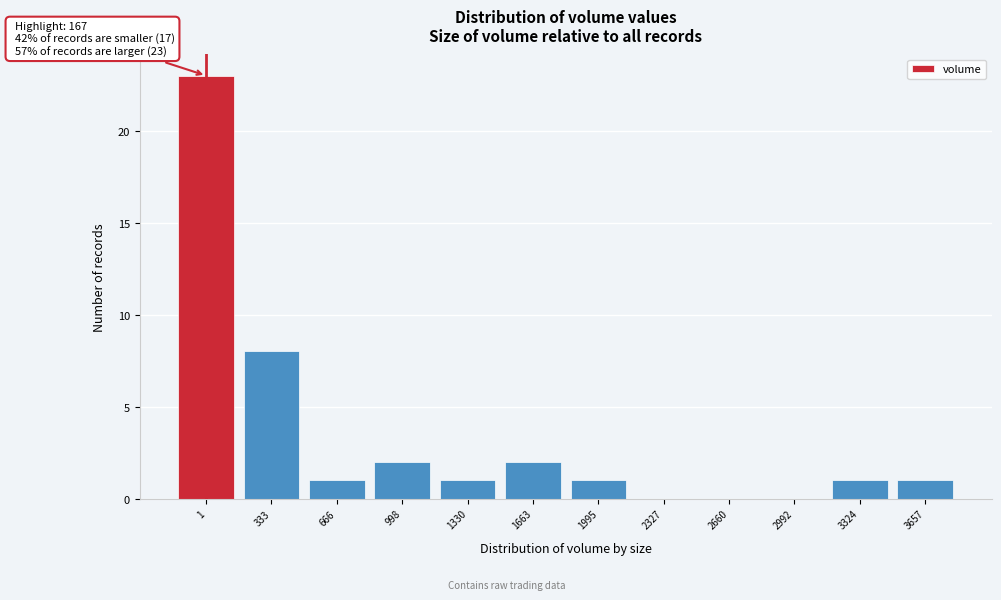

Reading left to right, what are all the values shown in this chart?

1=23	333=8	666=1	998=2	1330=1	1663=2	1995=1	2327=0	2660=0	2992=0	3324=1	3657=1